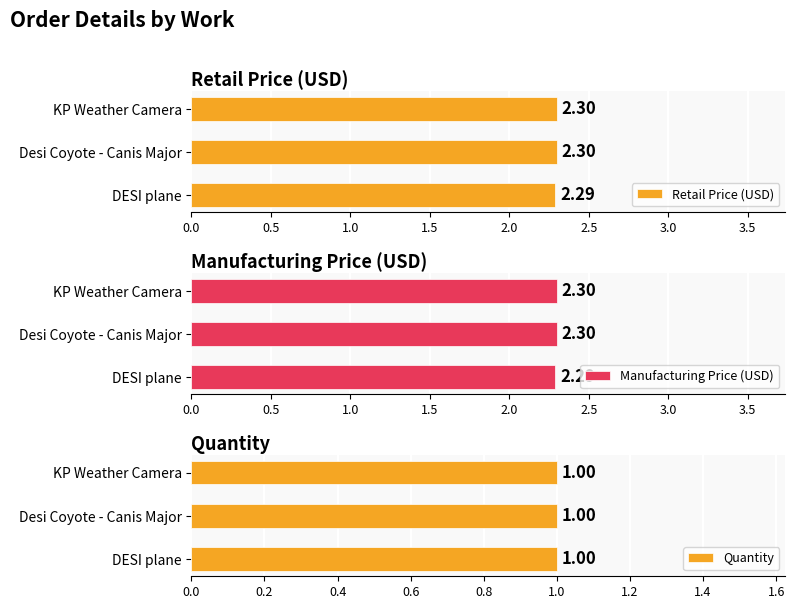

What is the approximate value of Retail Price (USD) at Desi Coyote - Canis Major?

2.3